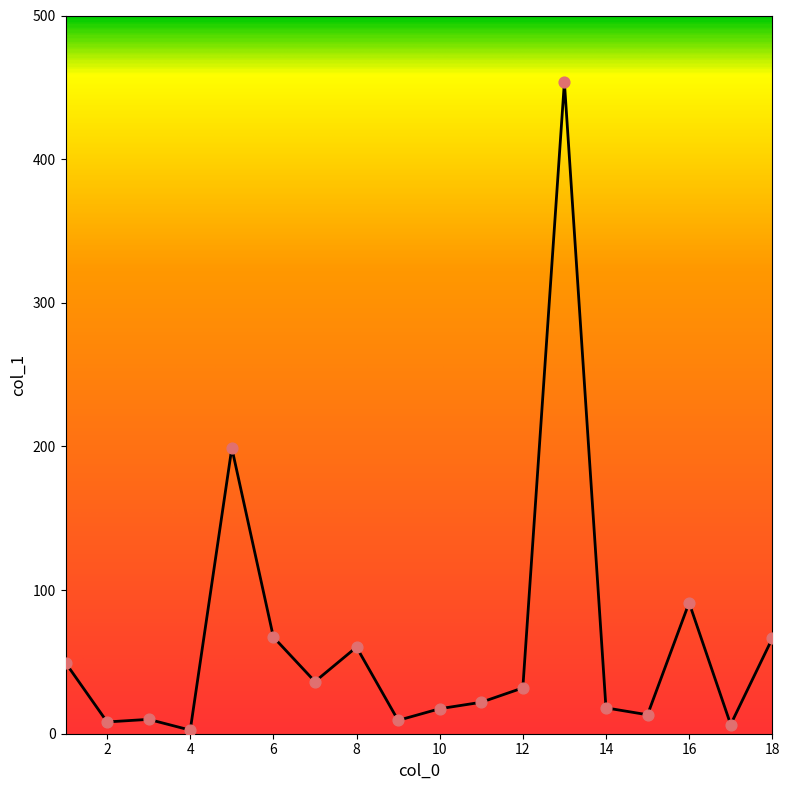

What is the difference between the maximum and minimum values?

451.1